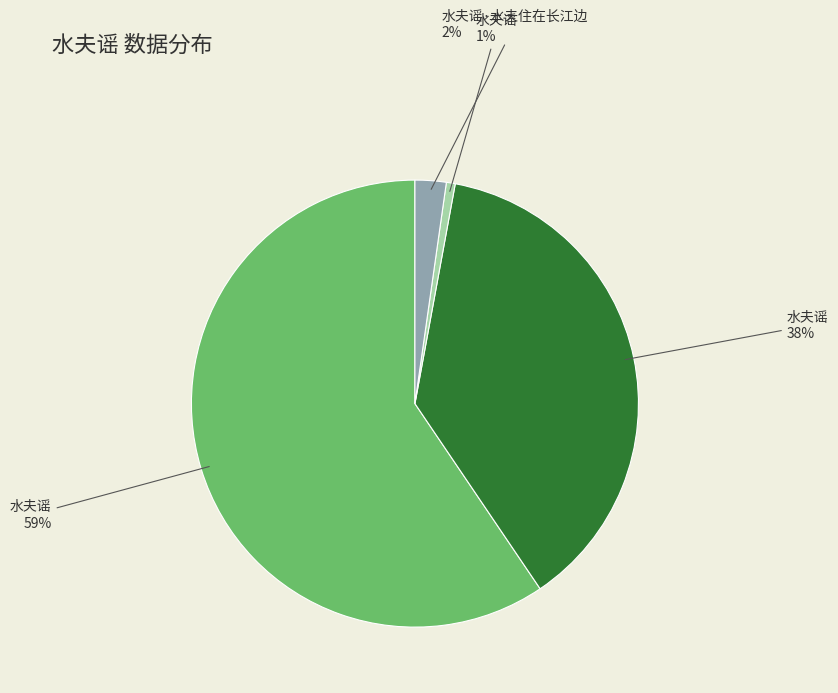

Does any single category account for the majority?

Yes